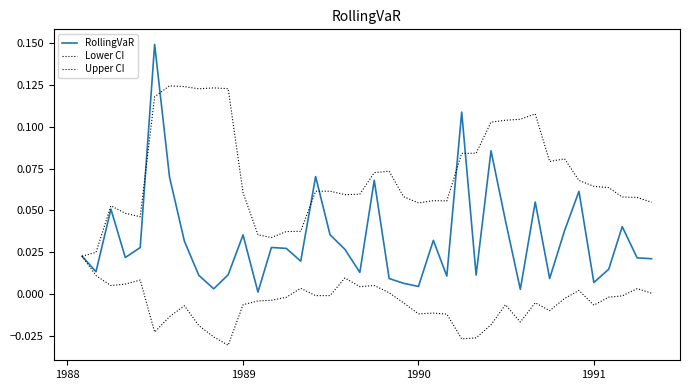

Does the chart have visible grid lines?

No